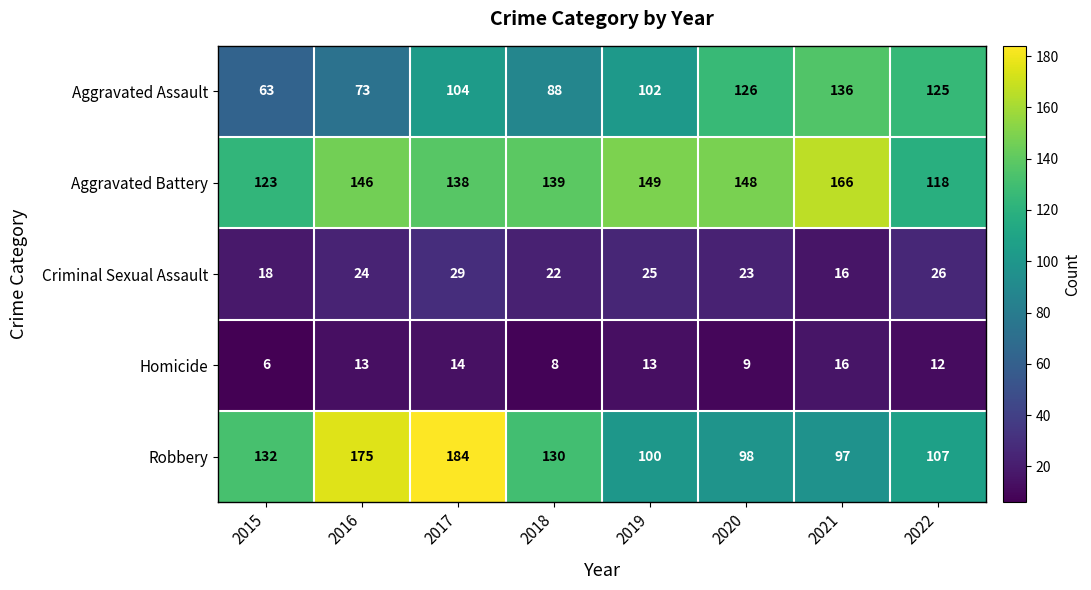

What value does the Aggravated Battery series have at 2018, to the nearest 5?

140